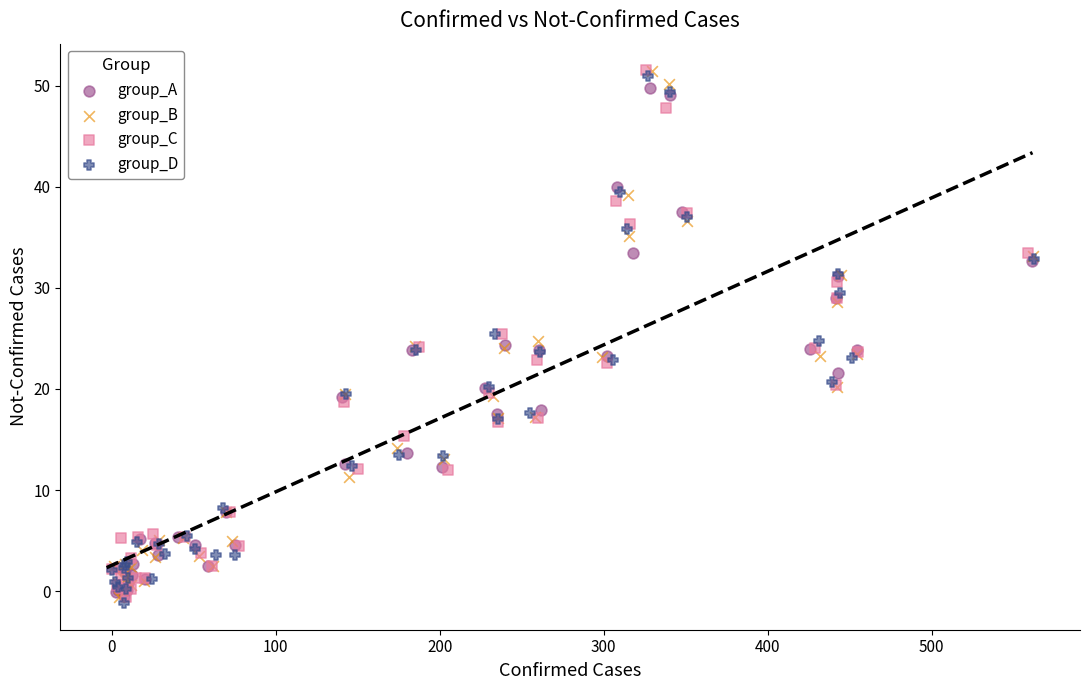

What are all the series names shown in the legend?

group_A, group_B, group_C, group_D